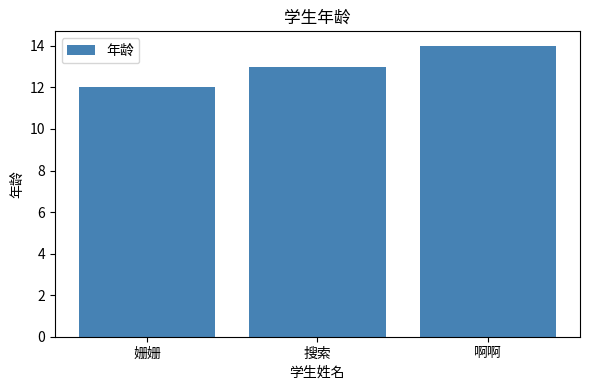

Is it true that the value at 姗姗 is 12?

True